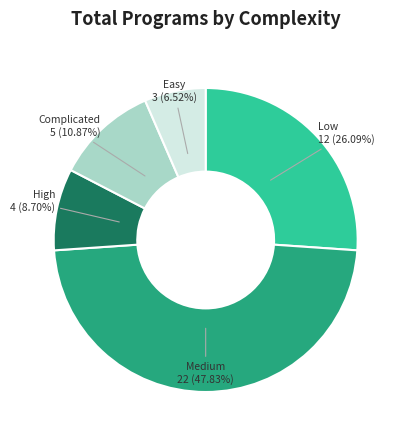

To the nearest percent, what portion does Low represent?

26%